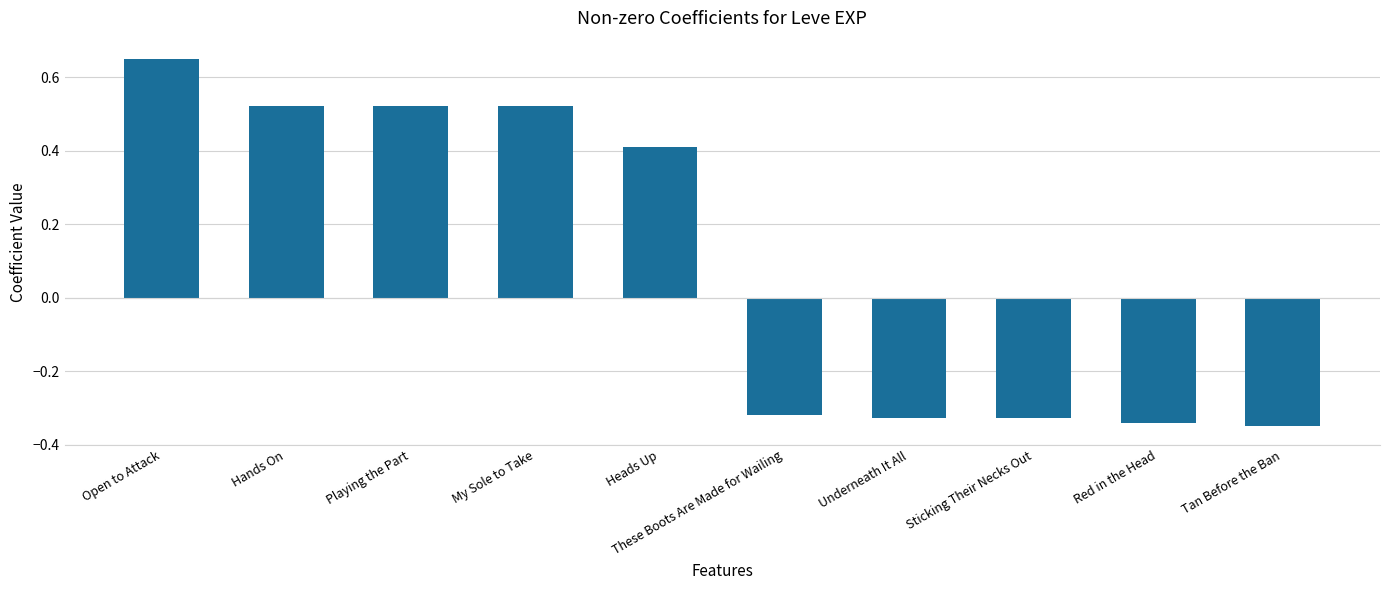

Does the chart contain stacked bars?

No